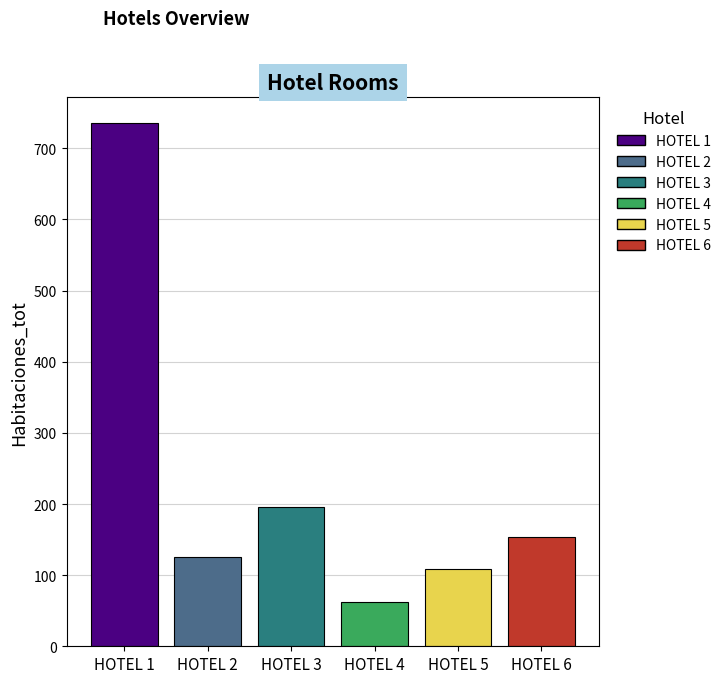

How many groups of bars are there?

1